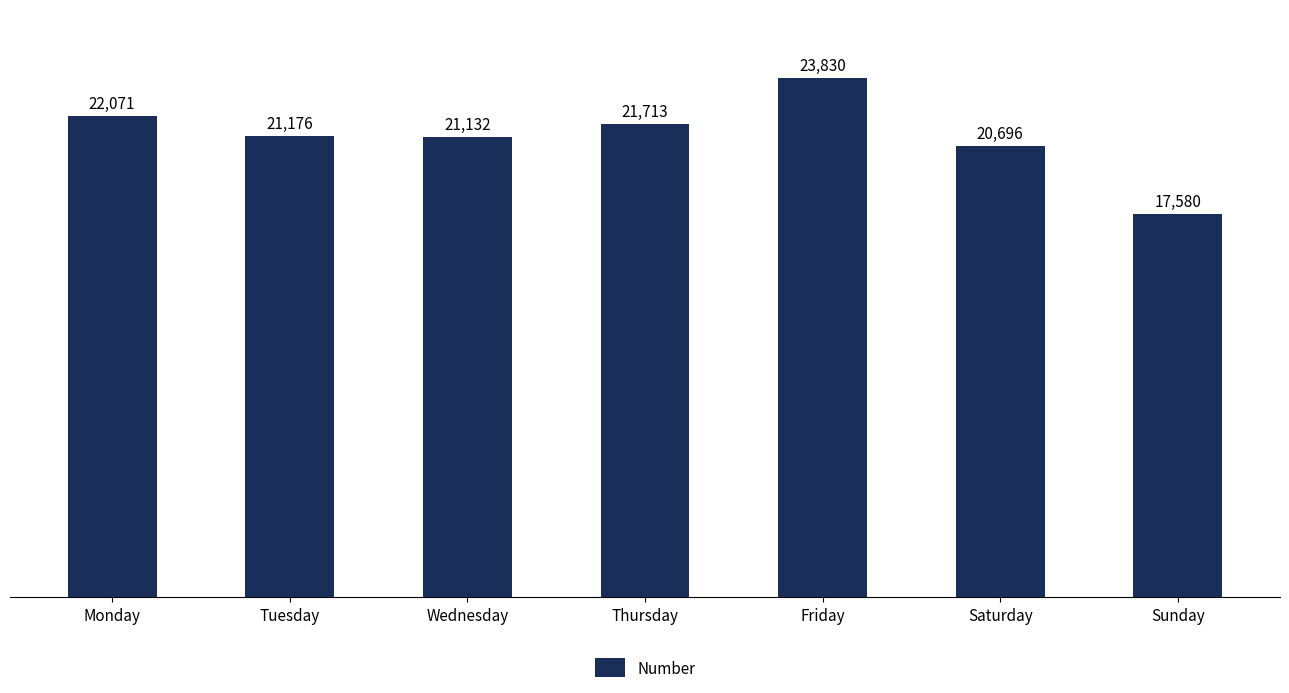

Are the bars horizontal?

No